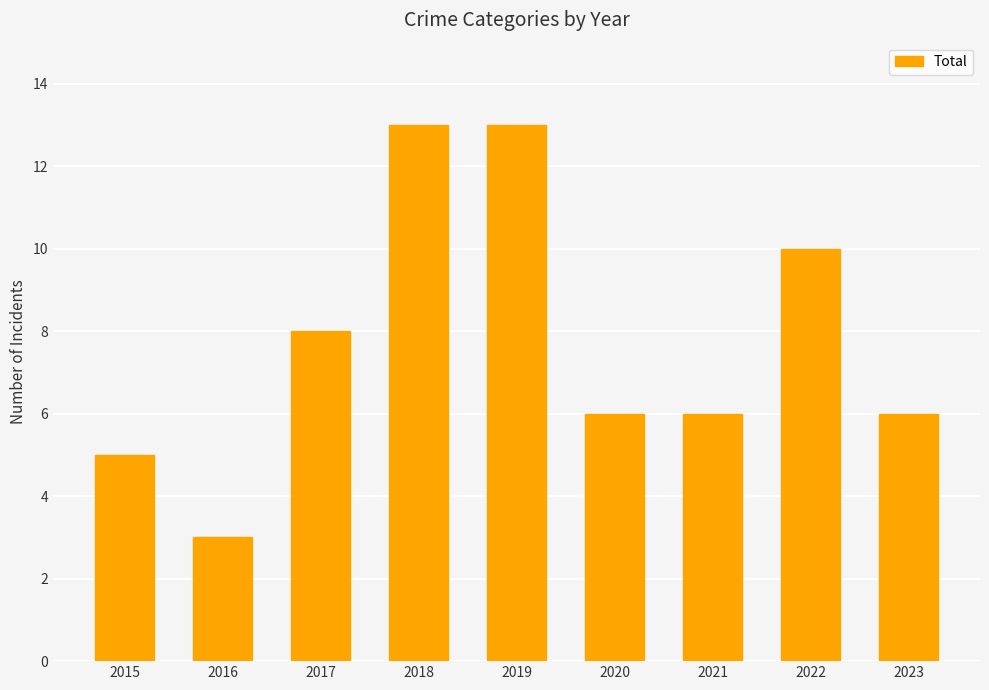

What is the value of the 7th bar from the left?

6